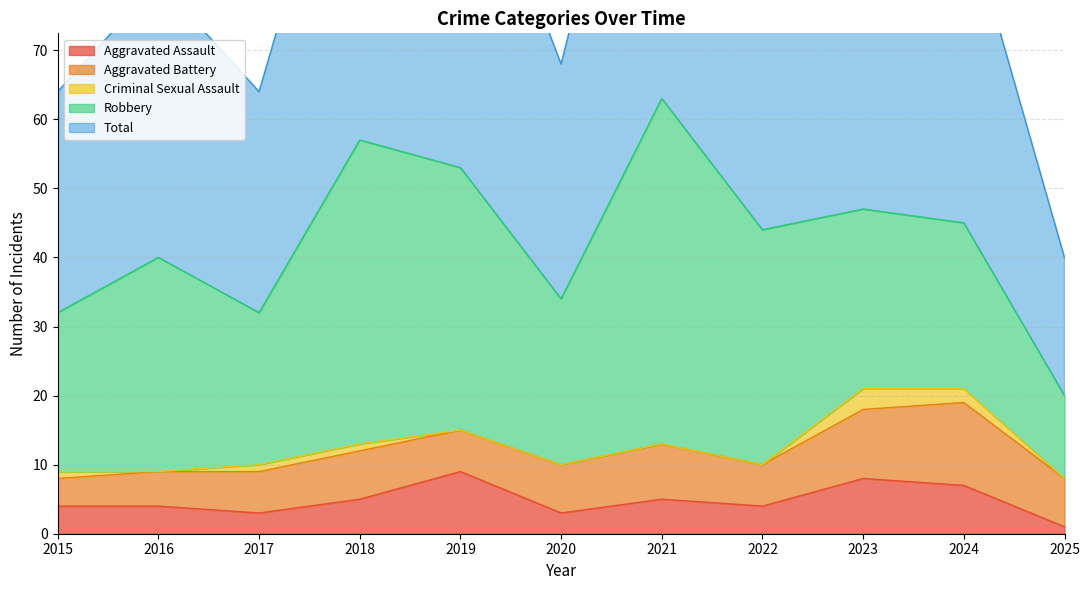

True or false: Aggravated Assault and Aggravated Battery cross at least once.

True